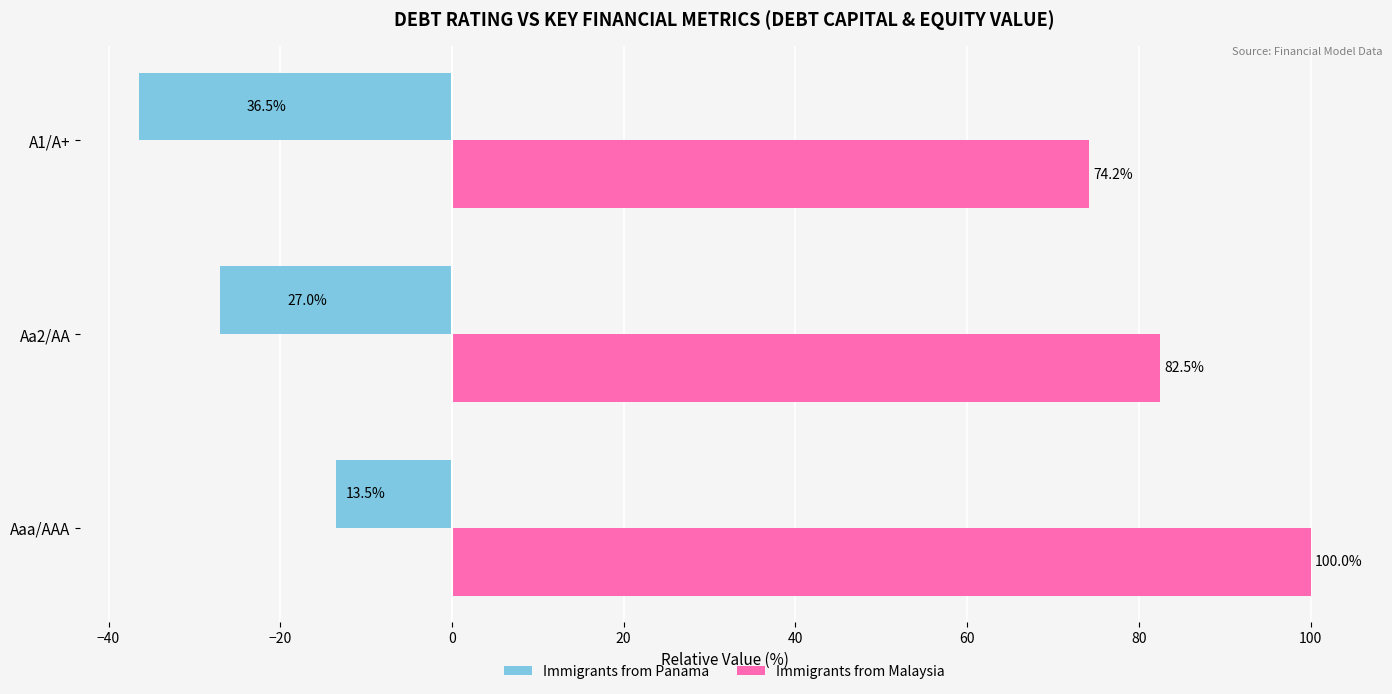

How many data points in Immigrants from Malaysia are less than 82?

1